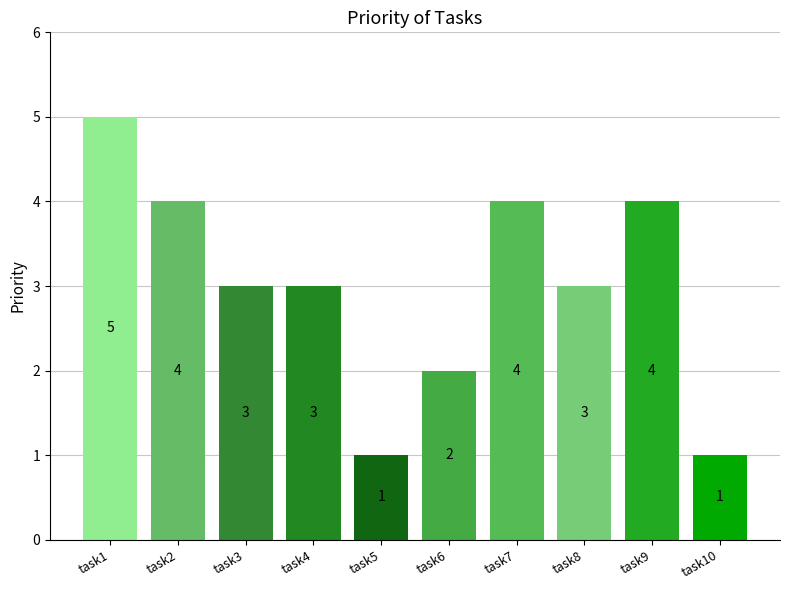

How many values are below 3?

3